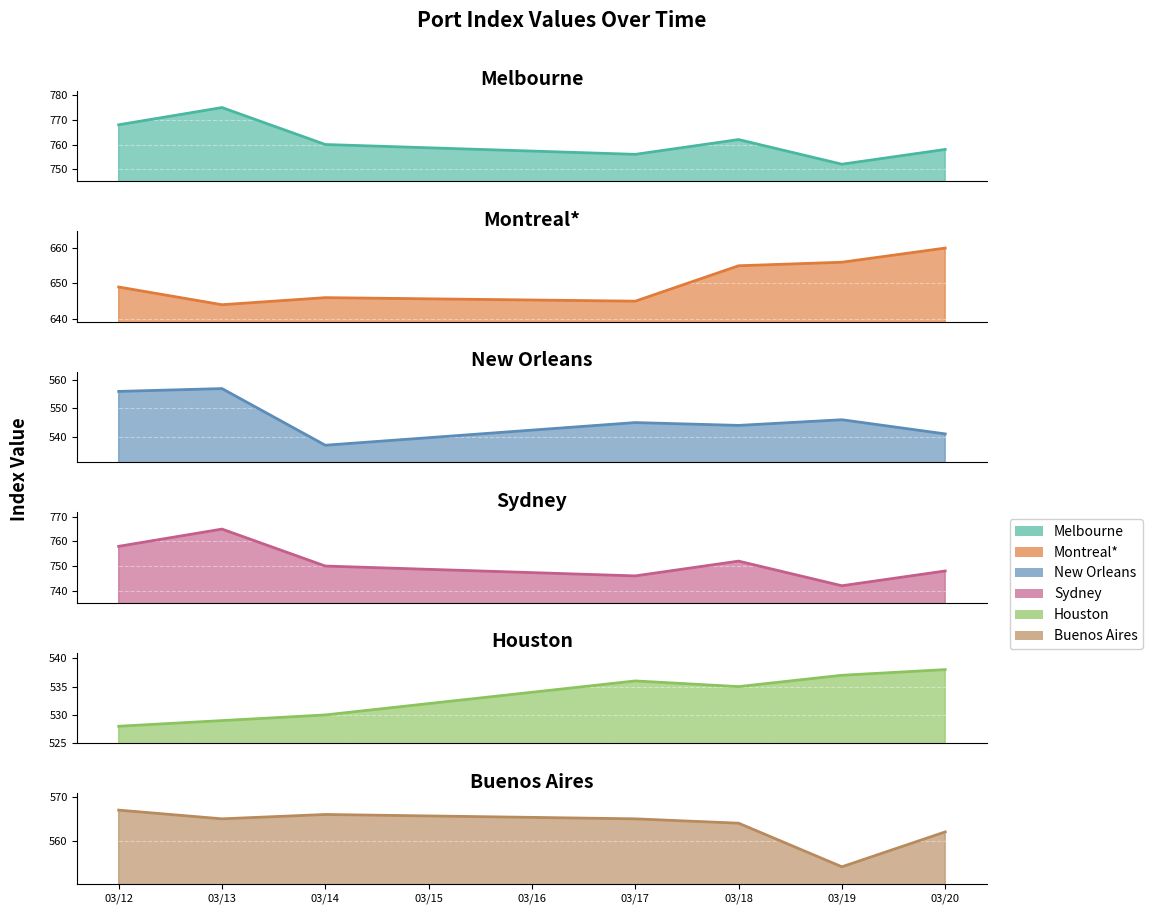

At which label does Melbourne first exceed 760?

03/12